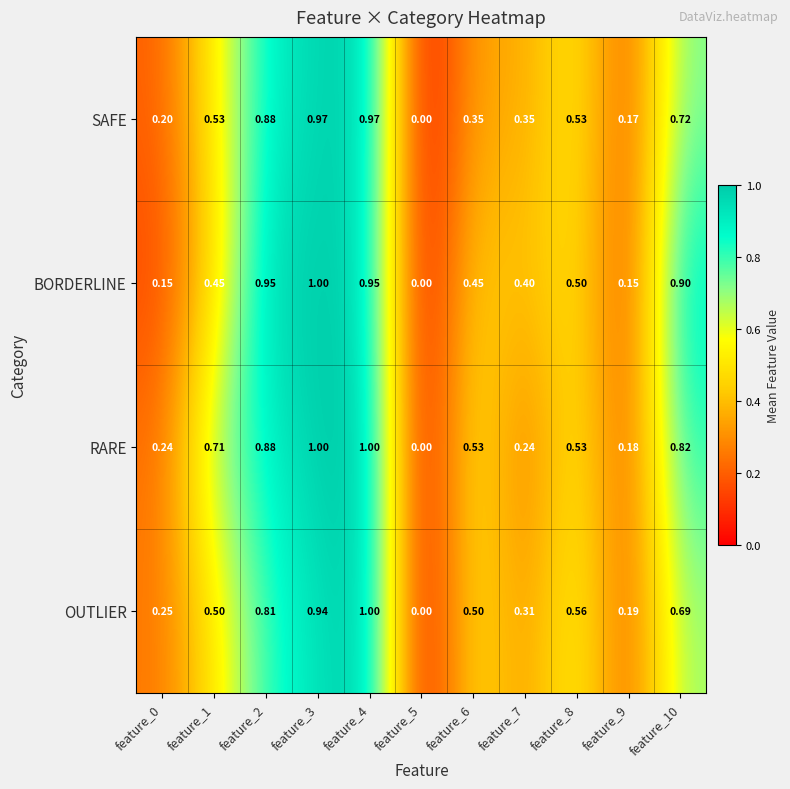

At which category is the sum across all series the highest?

feature_4